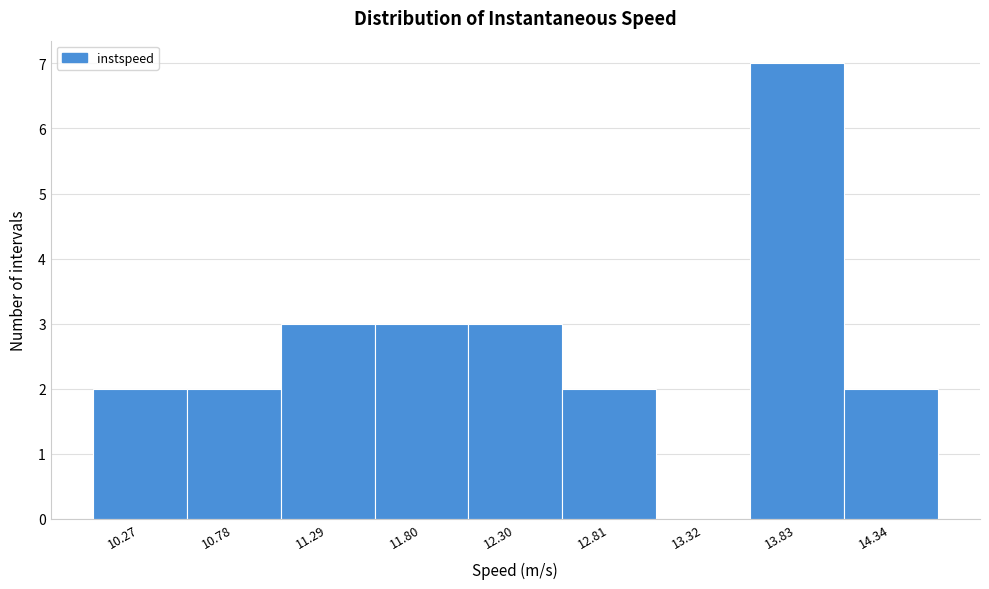

Reading left to right, transcribe all the data shown in this chart.

10.27=2	10.78=2	11.29=3	11.80=3	12.30=3	12.81=2	13.32=0	13.83=7	14.34=2